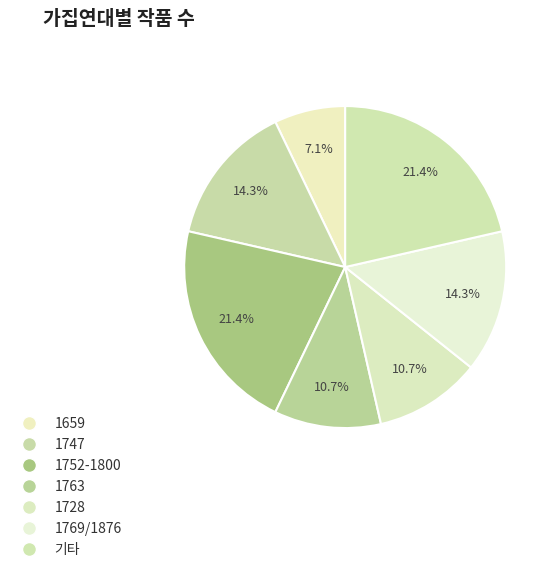

What percentage is the 1763 slice, to the nearest percent?

11%